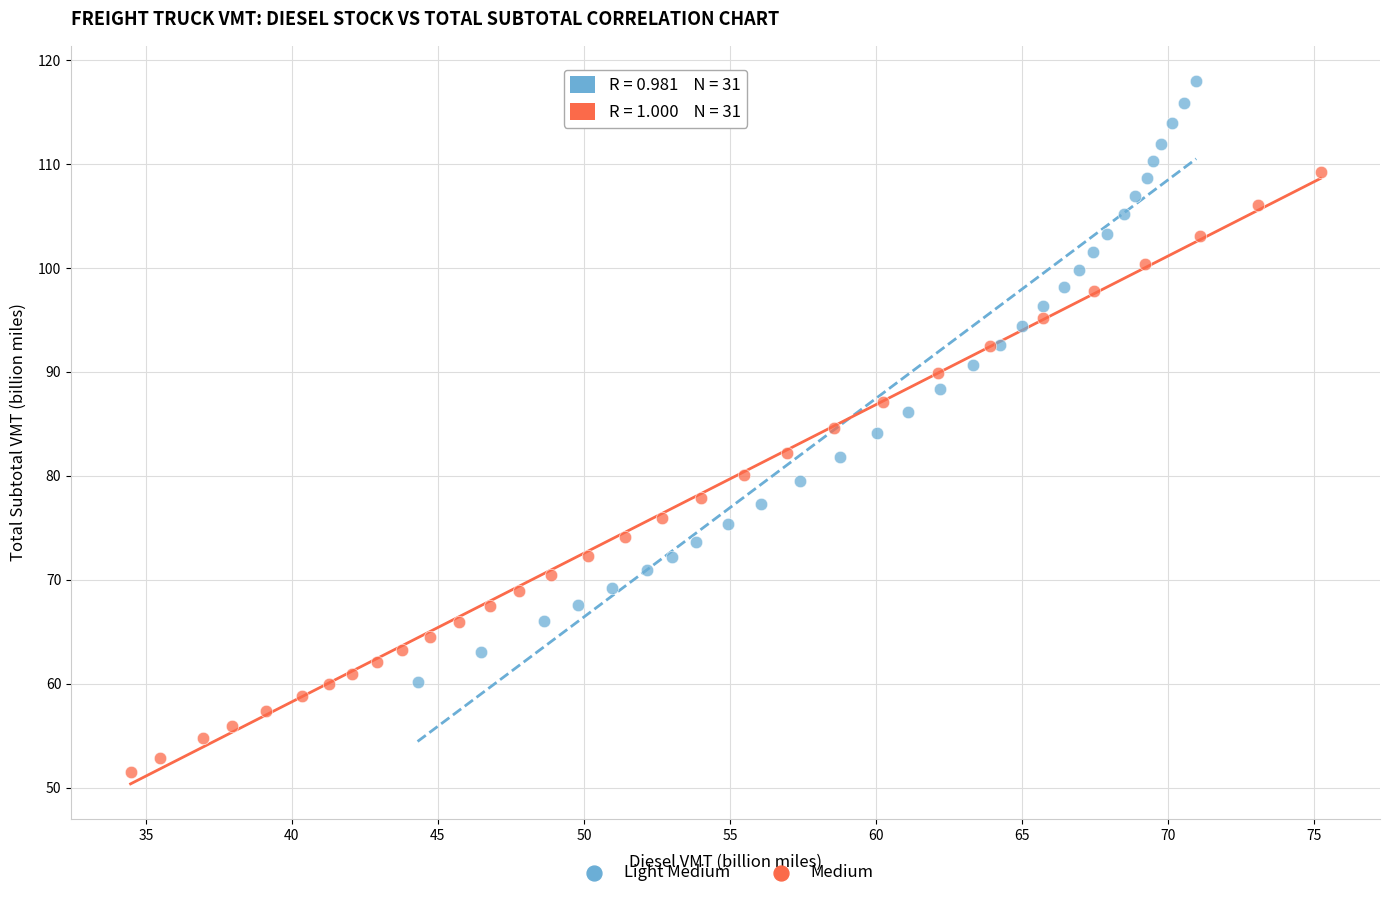

Which series contains the lowest Y value?

Medium